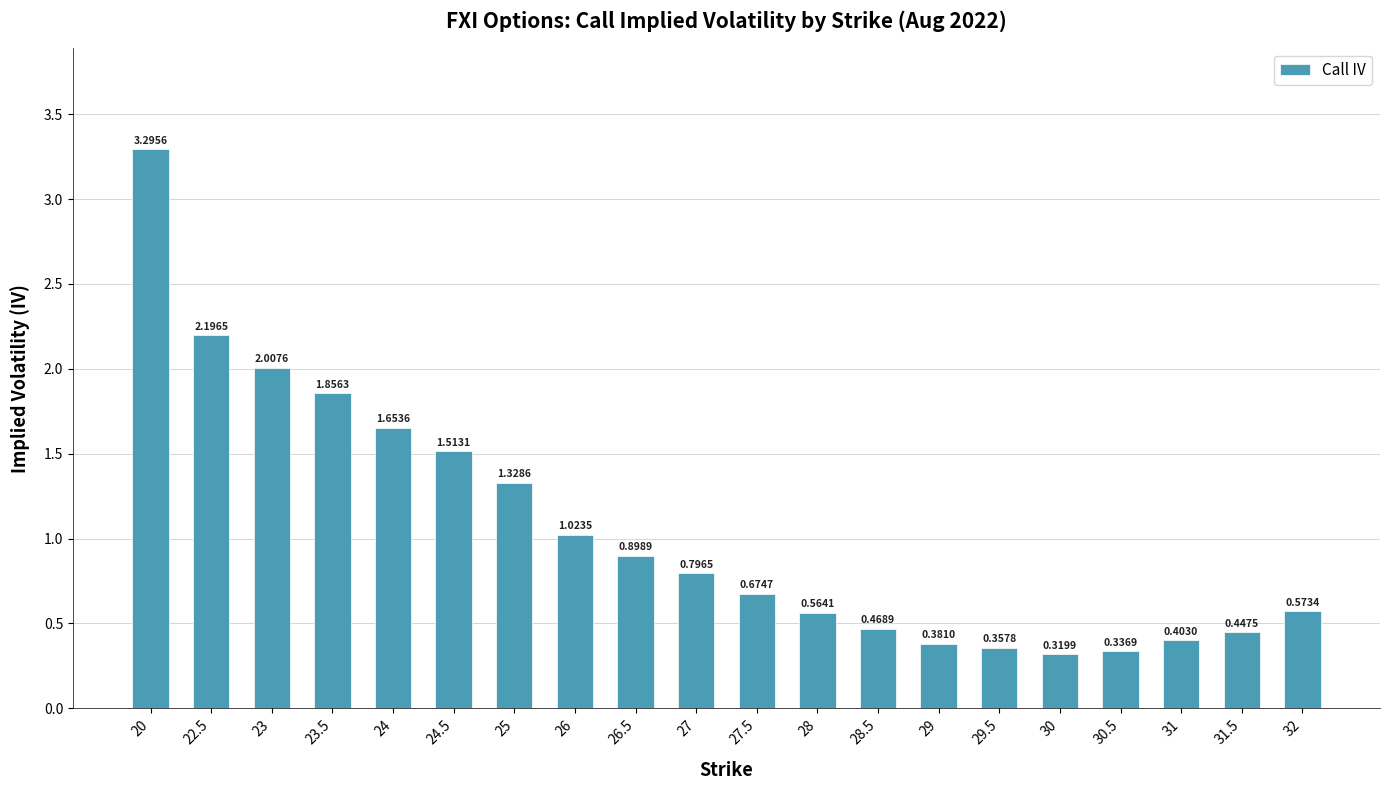

Which label corresponds to the largest value in the chart?

20